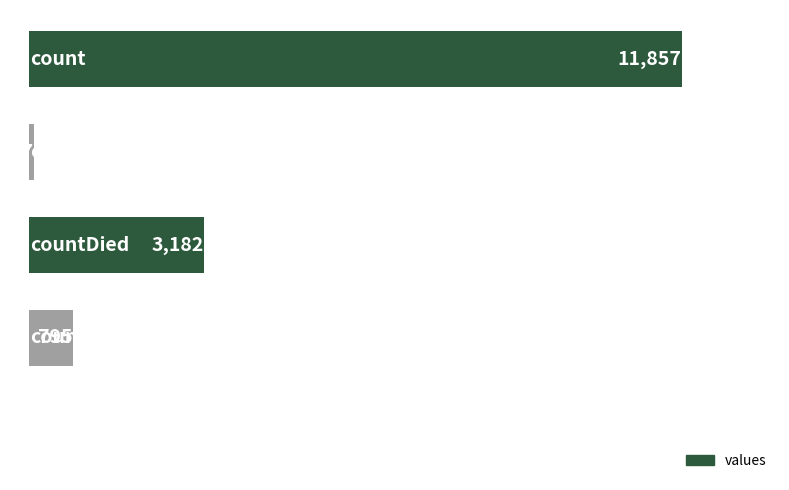

Are the bars horizontal?

Yes